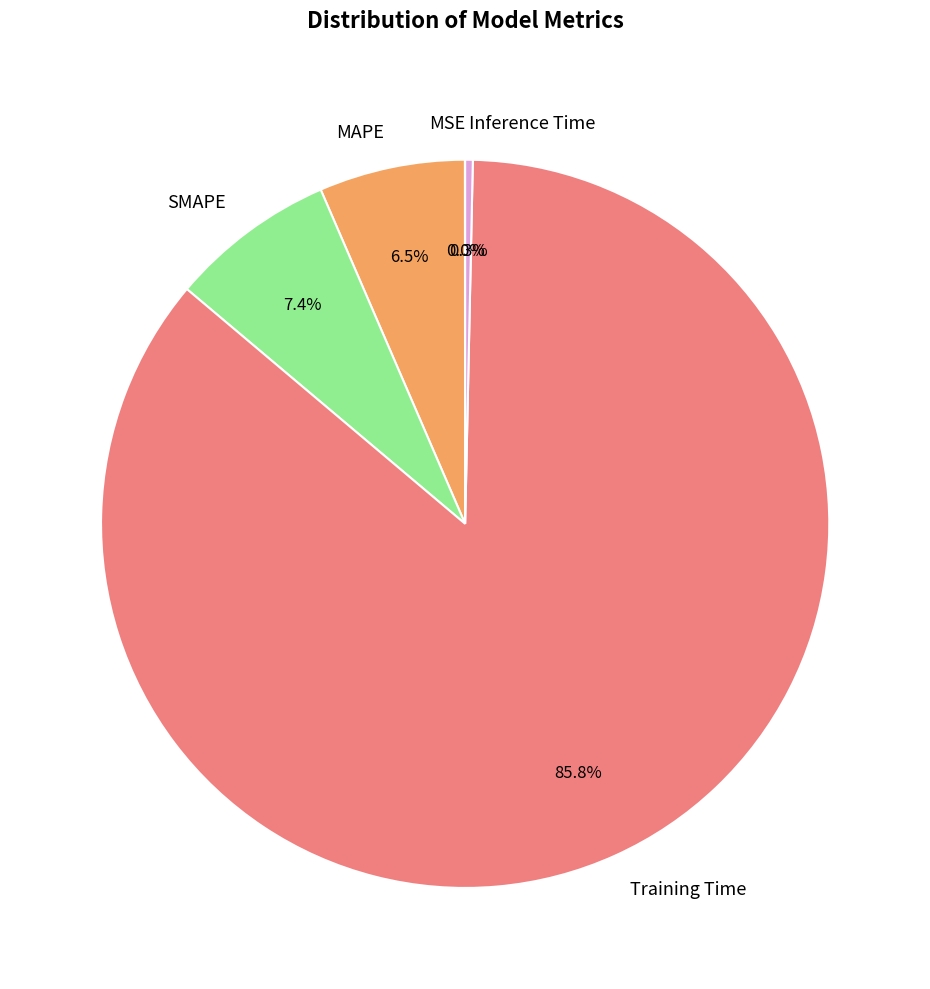

What is the largest slice in the pie chart?

Training Time